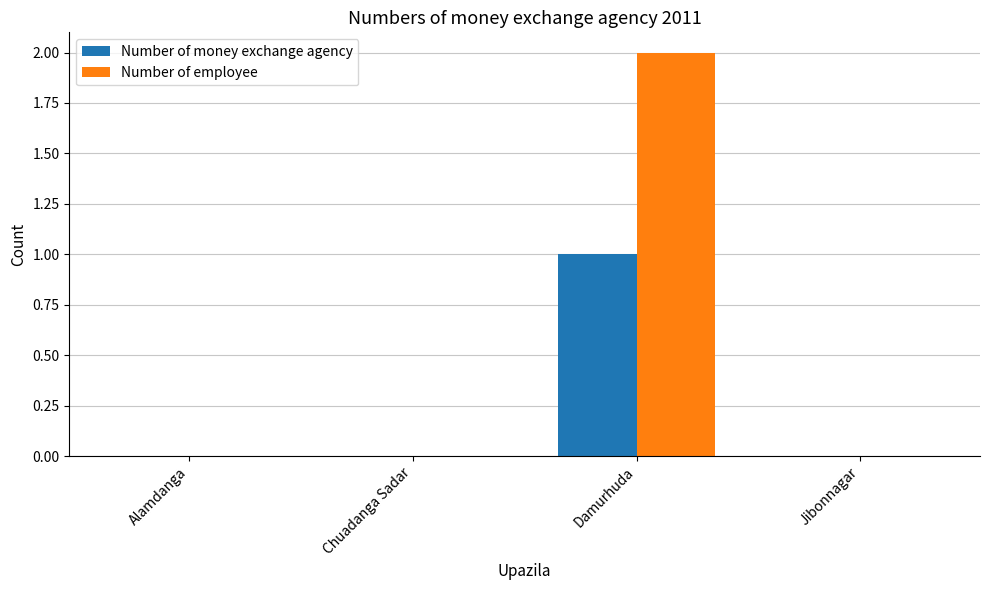

Which series has the largest total across all categories?

Number of employee